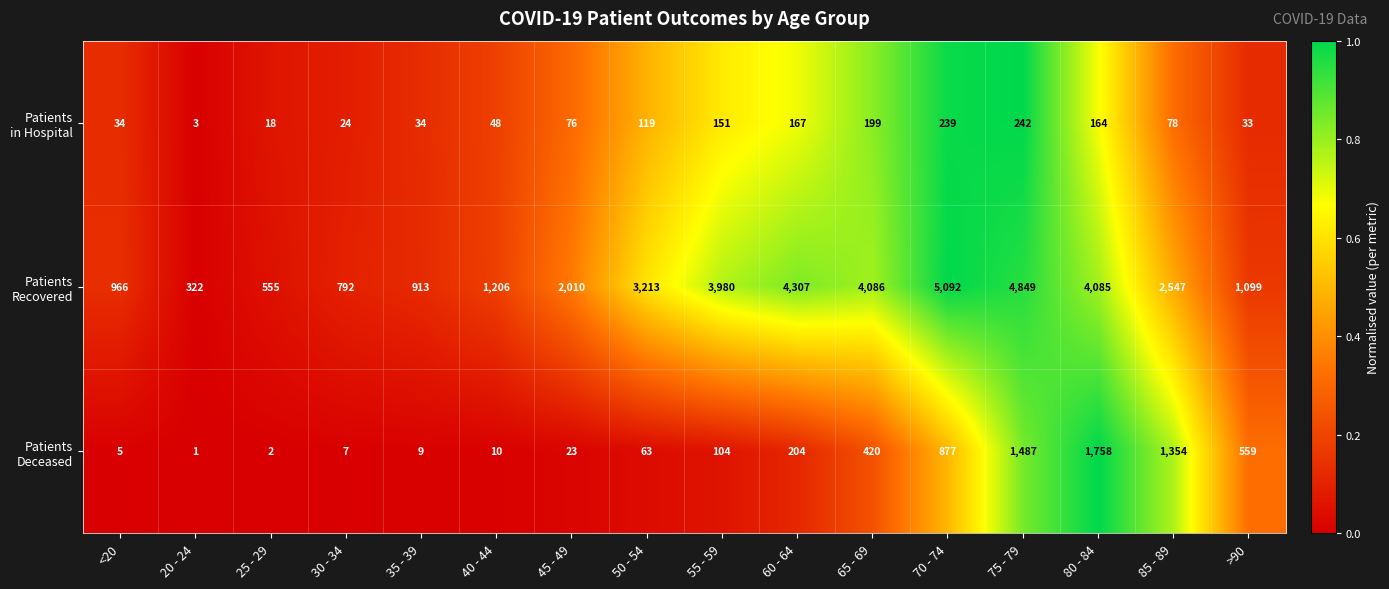

Which category has the lowest value across all series?

20 - 24